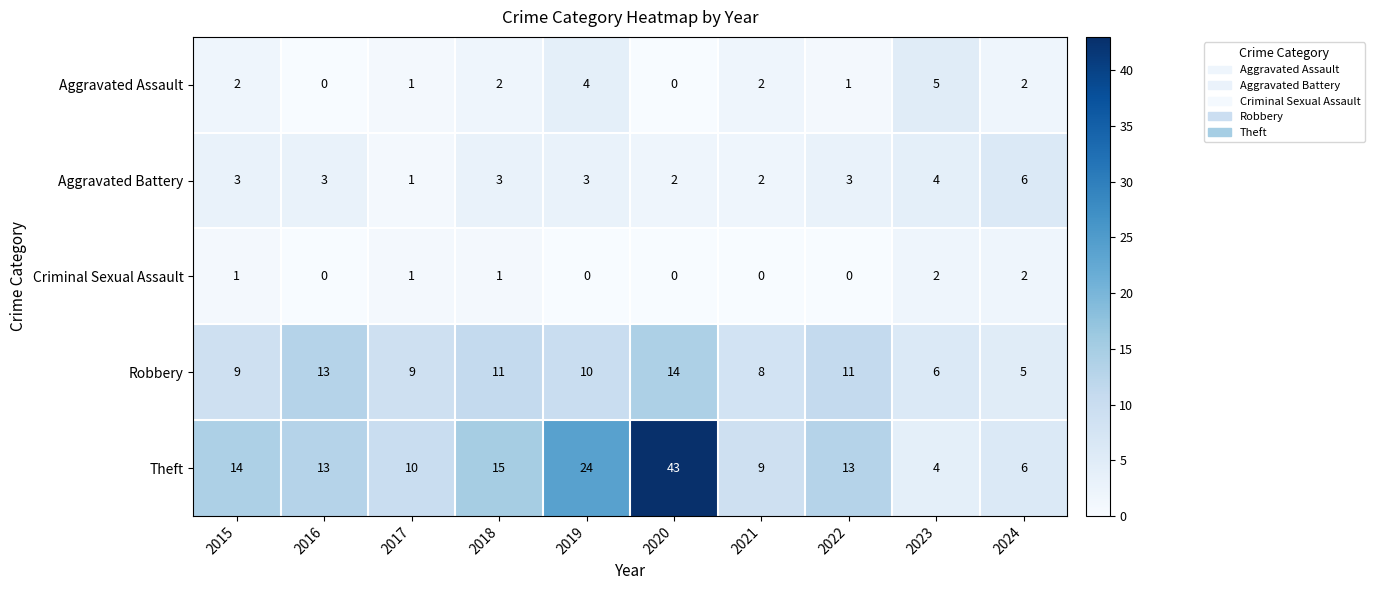

What is the lowest value of the Theft series?

4